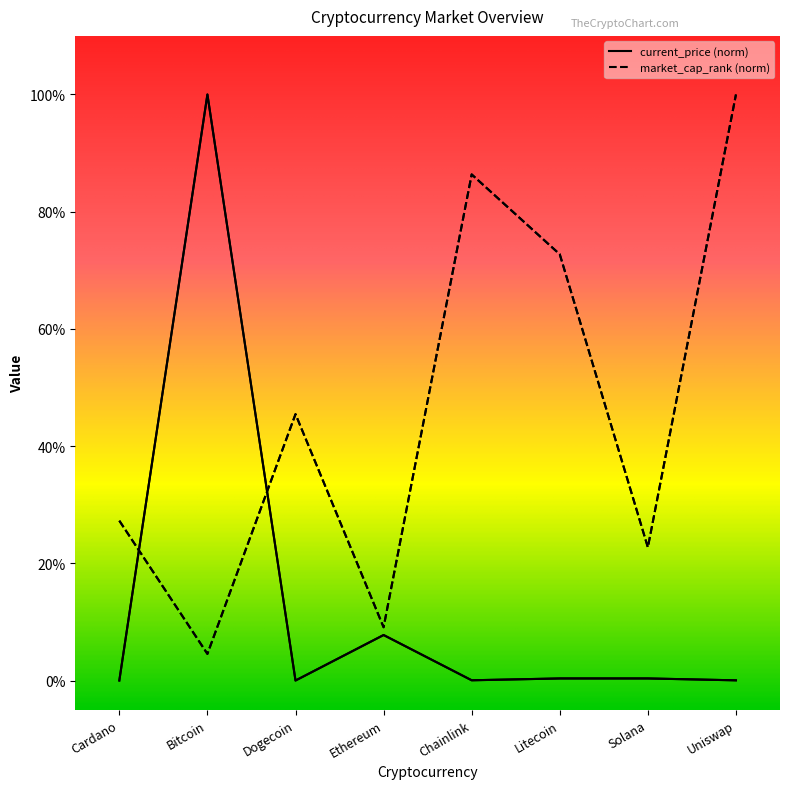

List the series in order of their overall mean, lowest first.

current_price, market_cap_rank